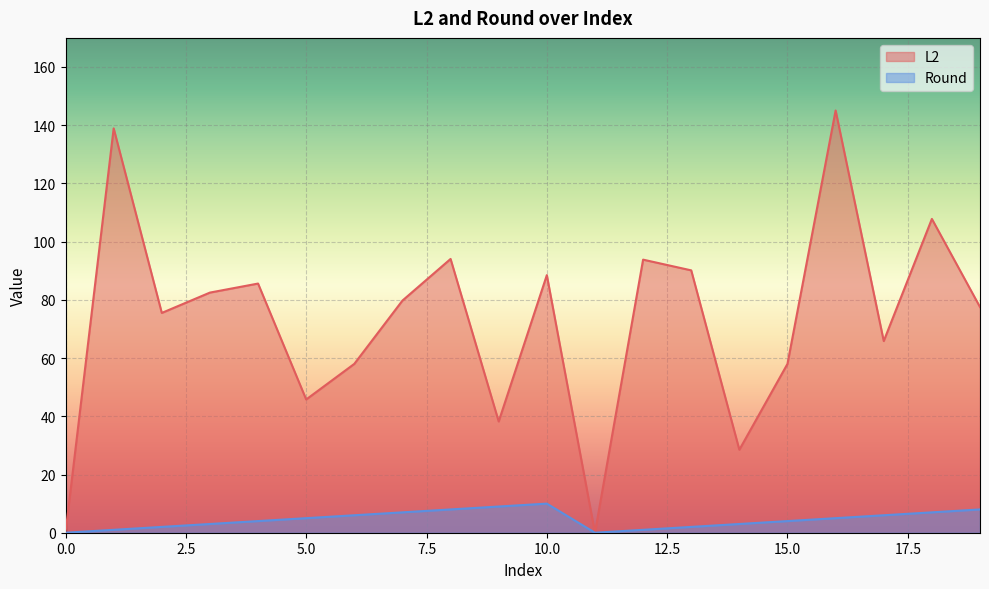

Which has a higher value, 13 or 14?

13